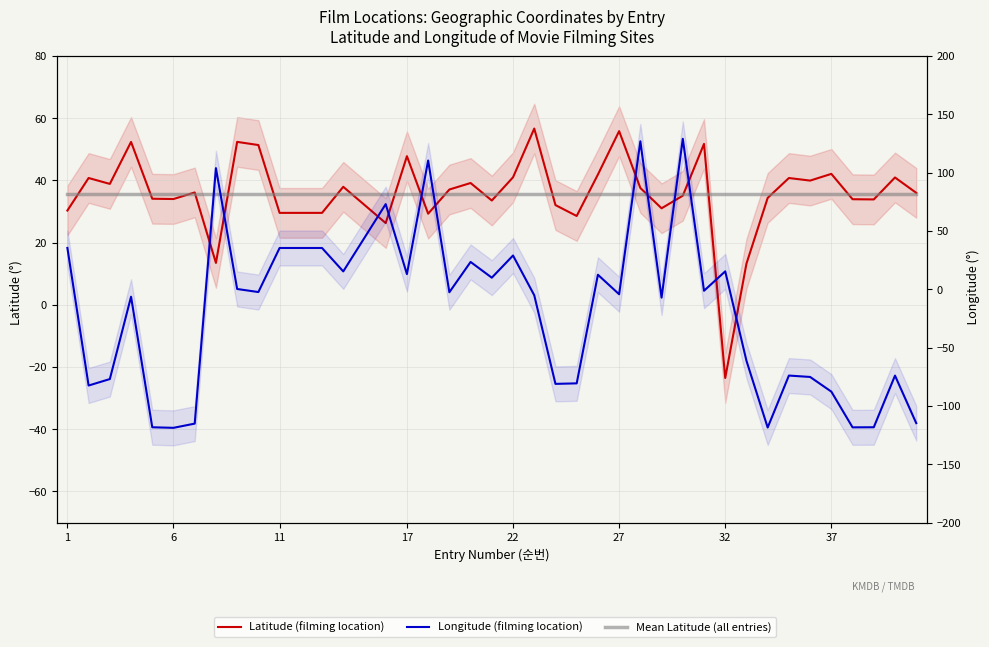

What are all the series names shown in the legend?

Latitude (filming location), Mean Latitude (all entries), Longitude (filming location)